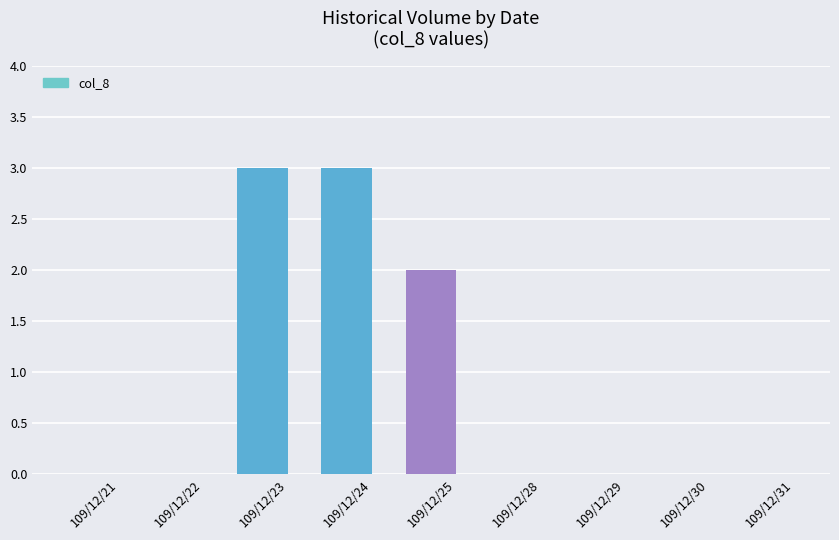

The chart shows a value of 4 at 109/12/24. True or false?

False